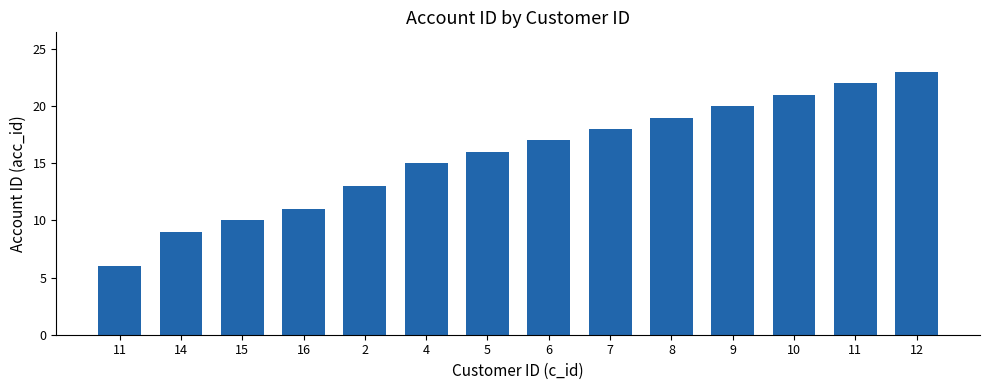

Count the number of categories in the chart.

14